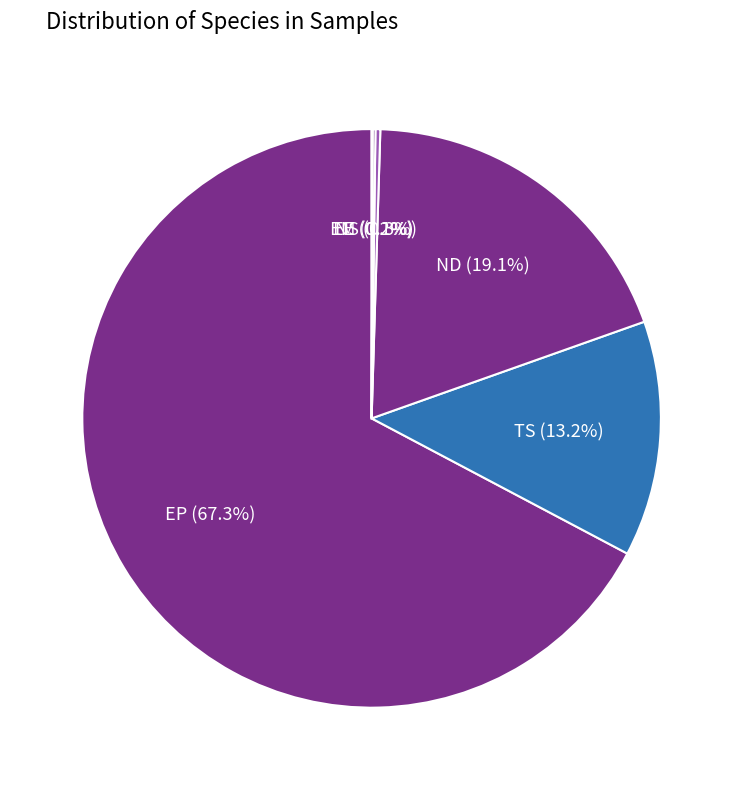

What is the largest slice in the pie chart?

EP